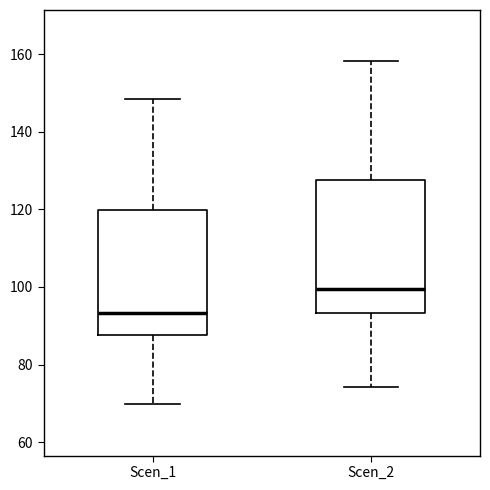

Reading left to right, transcribe this box plot: for each box, give where its median line is, the range the box spans, and where its two whiskers end, as read against the y-axis. The values are not printed on the chart, so give them approximately, as read against the axis.

Scen_1: median 94, box 88 to 120, whiskers 70 to 148
Scen_2: median 100, box 94 to 128, whiskers 74 to 158